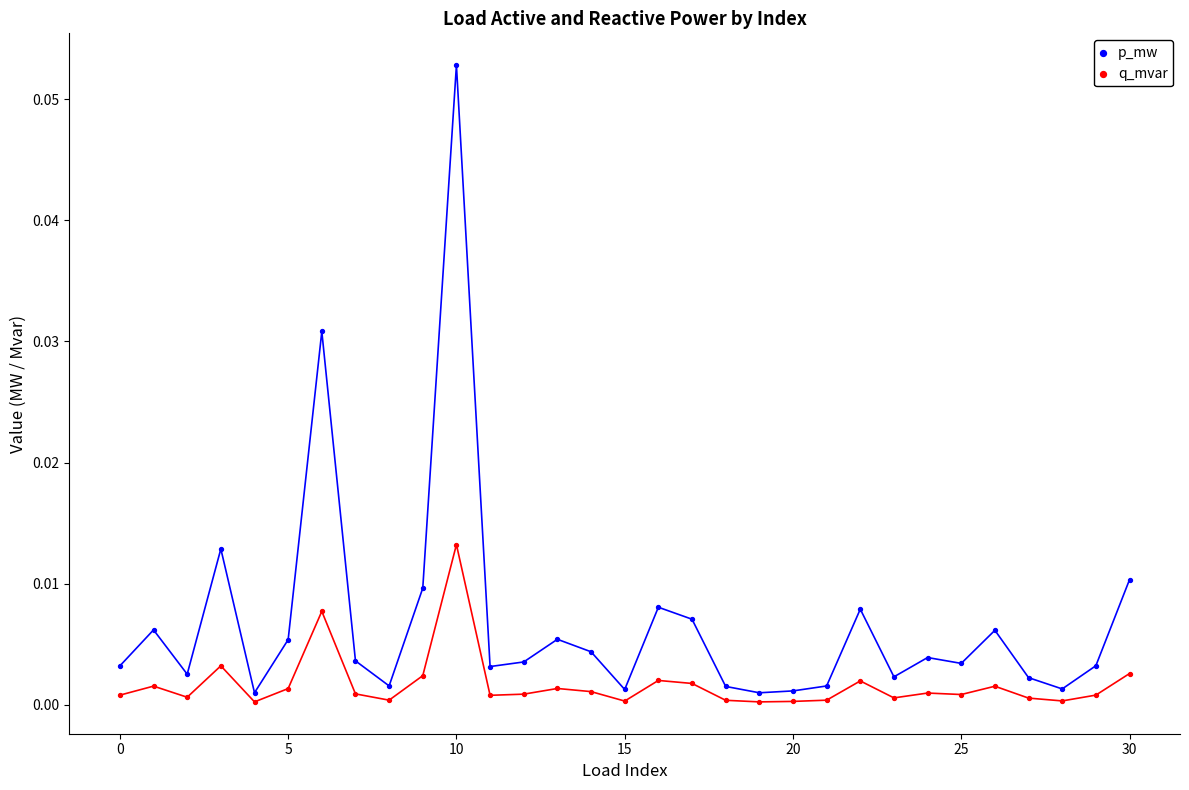

What are all the series names shown in the legend?

p_mw, q_mvar